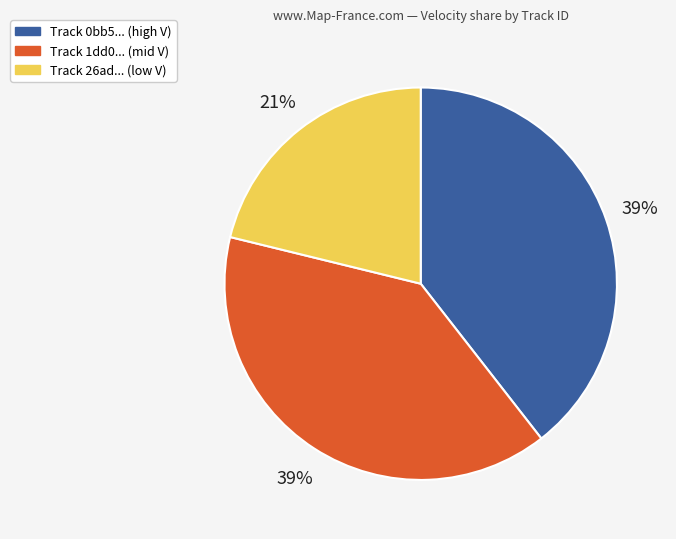

How many segments does this pie chart have?

3